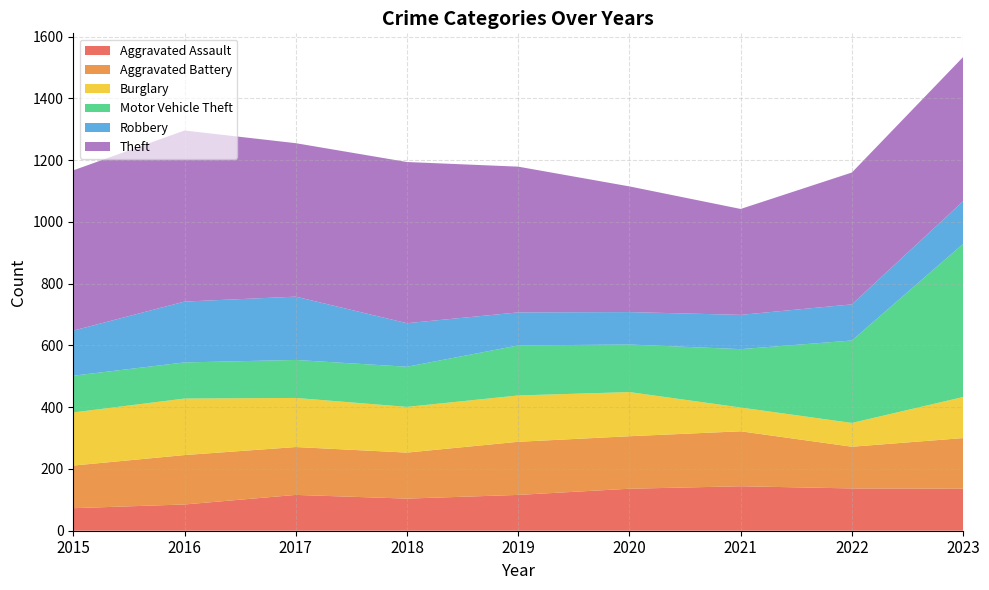

Reading right to left, what are all the values shown in this chart?

Aggravated Assault: 136	137	144	136	116	104	116	85	73
Aggravated Battery: 164	135	178	170	172	149	155	160	138
Burglary: 133	77	77	143	150	148	159	183	172
Motor Vehicle Theft: 496	267	189	154	162	130	123	117	119
Robbery: 138	117	111	105	107	141	205	197	146
Theft: 467	427	343	407	472	522	497	554	519